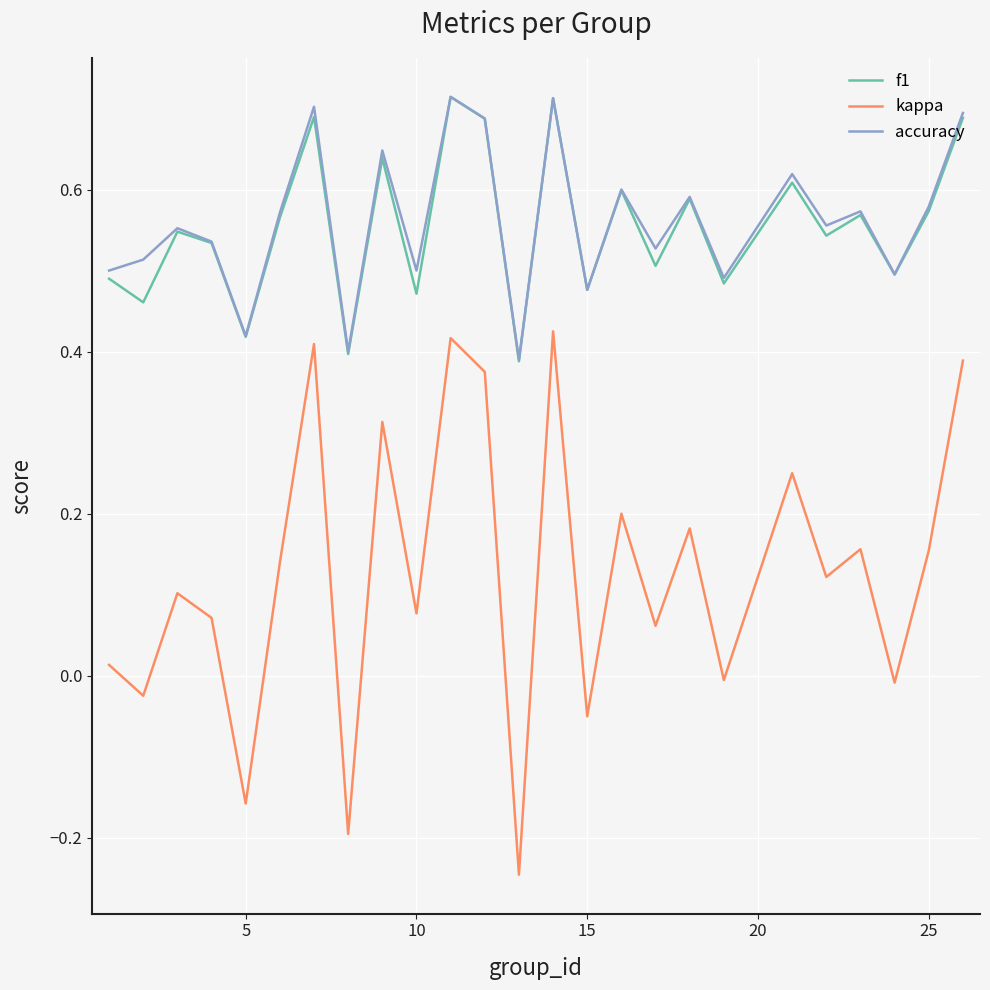

True or false: kappa and f1 intersect in this chart.

False